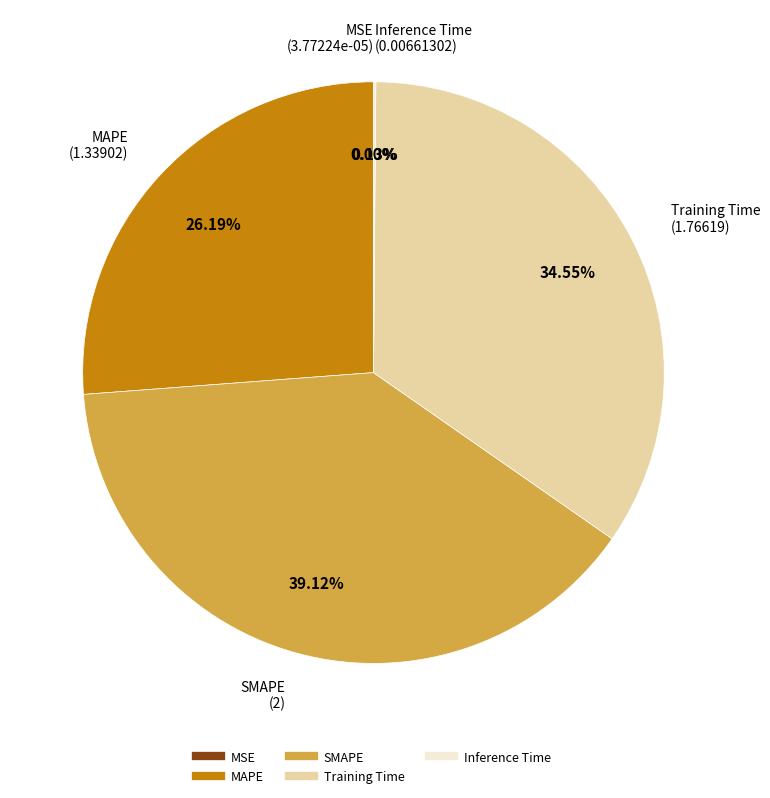

Approximately how many times larger is the value at SMAPE compared to Training Time?

1.1